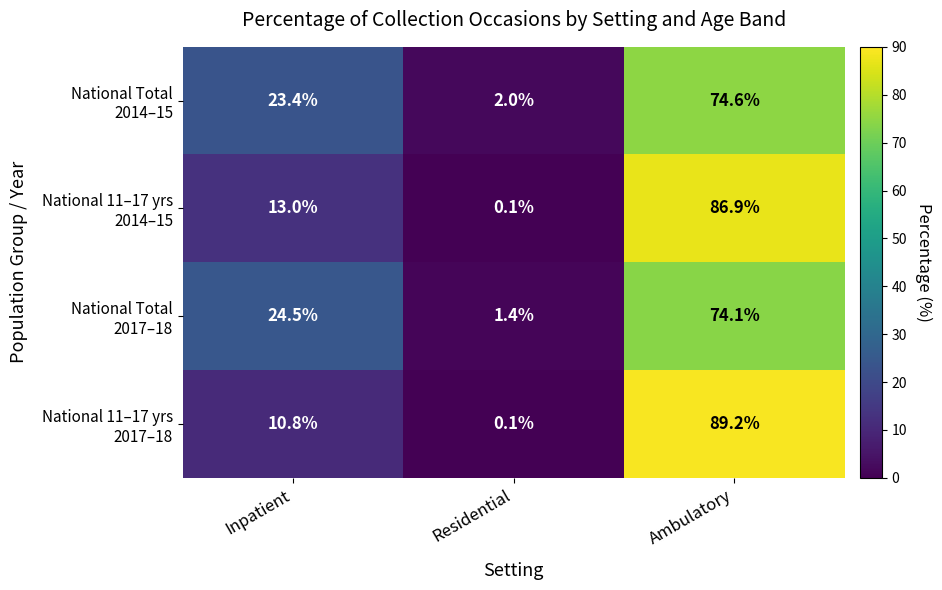

At which category is the sum across all series the highest?

Ambulatory